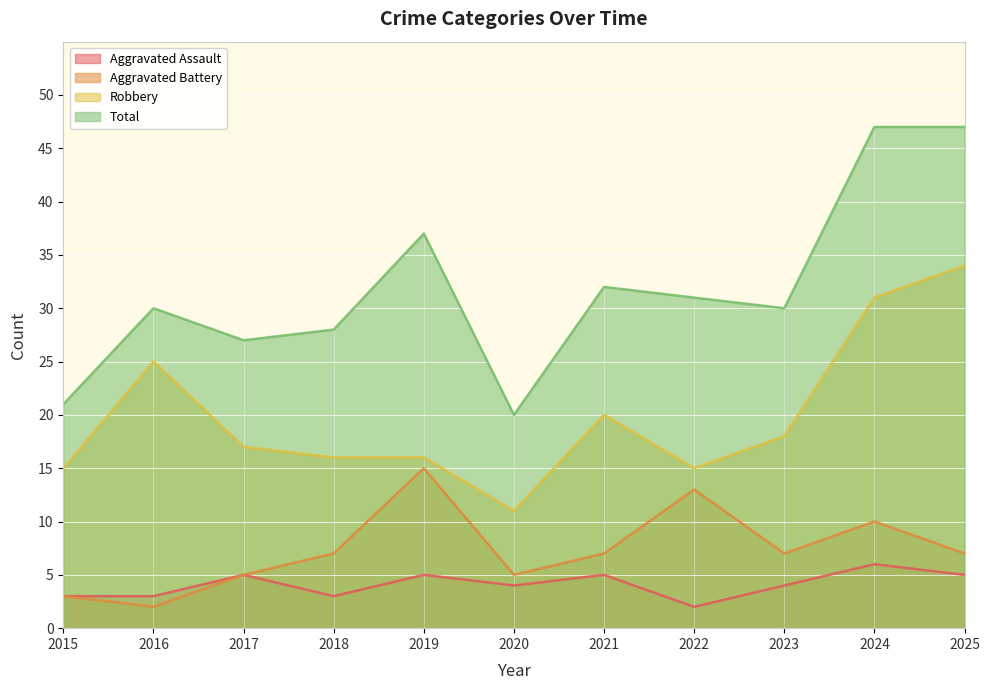

Reading left to right, transcribe all the data shown in this chart.

Aggravated Assault: 2015=3	2016=3	2017=5	2018=3	2019=5	2020=4	2021=5	2022=2	2023=4	2024=6	2025=5
Aggravated Battery: 2015=3	2016=2	2017=5	2018=7	2019=15	2020=5	2021=7	2022=13	2023=7	2024=10	2025=7
Robbery: 2015=15	2016=25	2017=17	2018=16	2019=16	2020=11	2021=20	2022=15	2023=18	2024=31	2025=34
Total: 2015=21	2016=30	2017=27	2018=28	2019=37	2020=20	2021=32	2022=31	2023=30	2024=47	2025=47